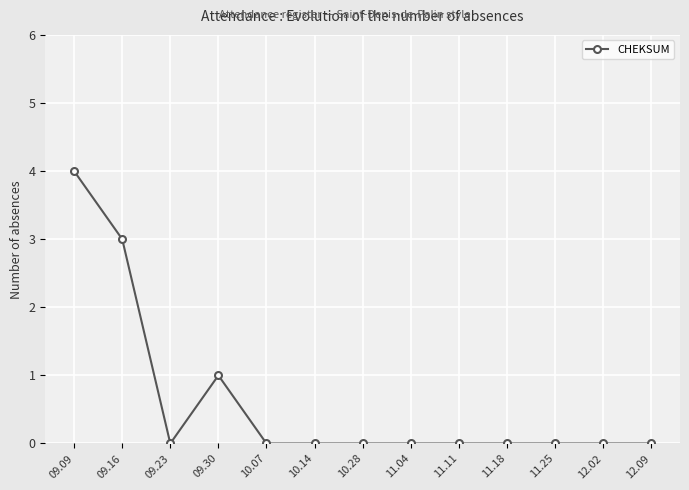

True or false: the data shows -2 at 09.23.

False